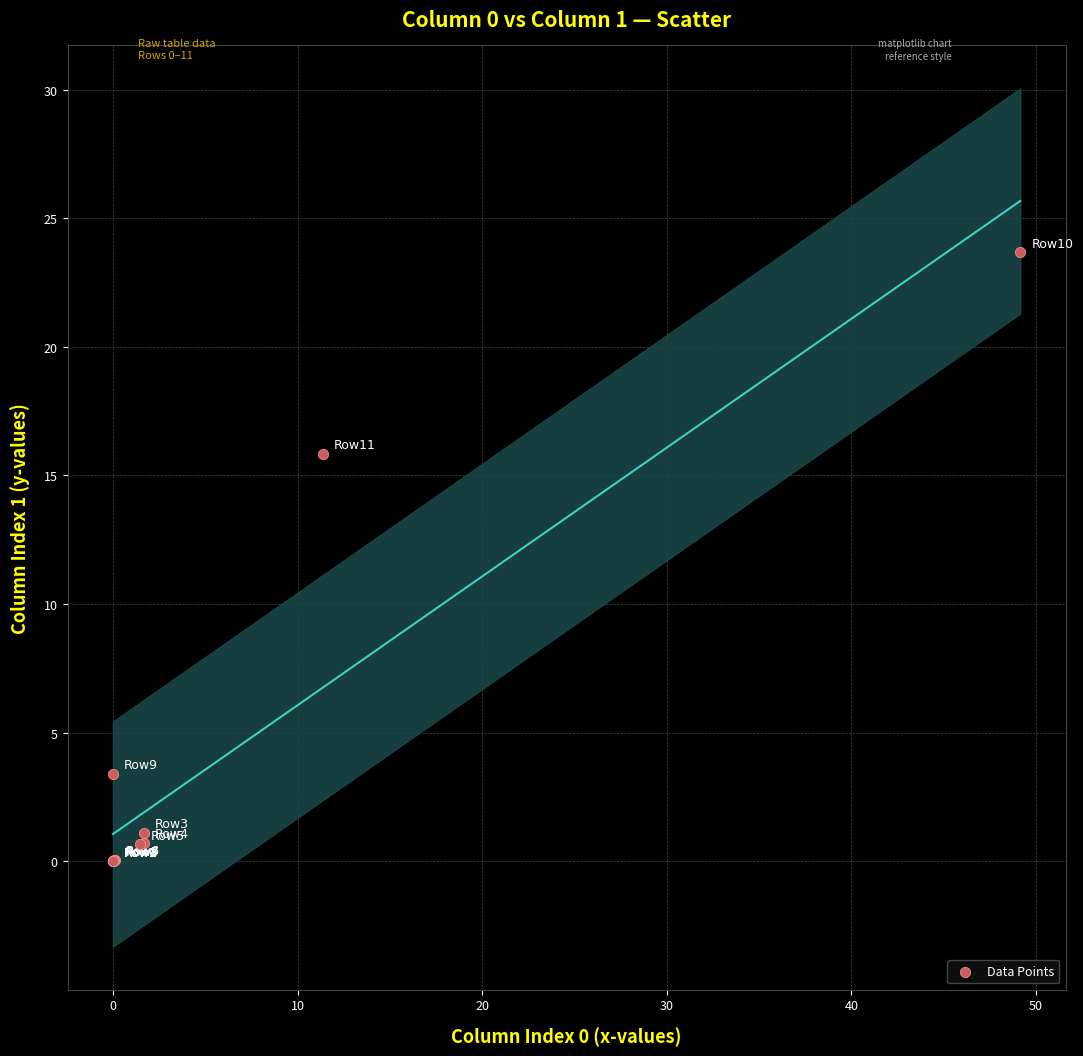

What Y value in the scatter plot is closest to 11?

15.8